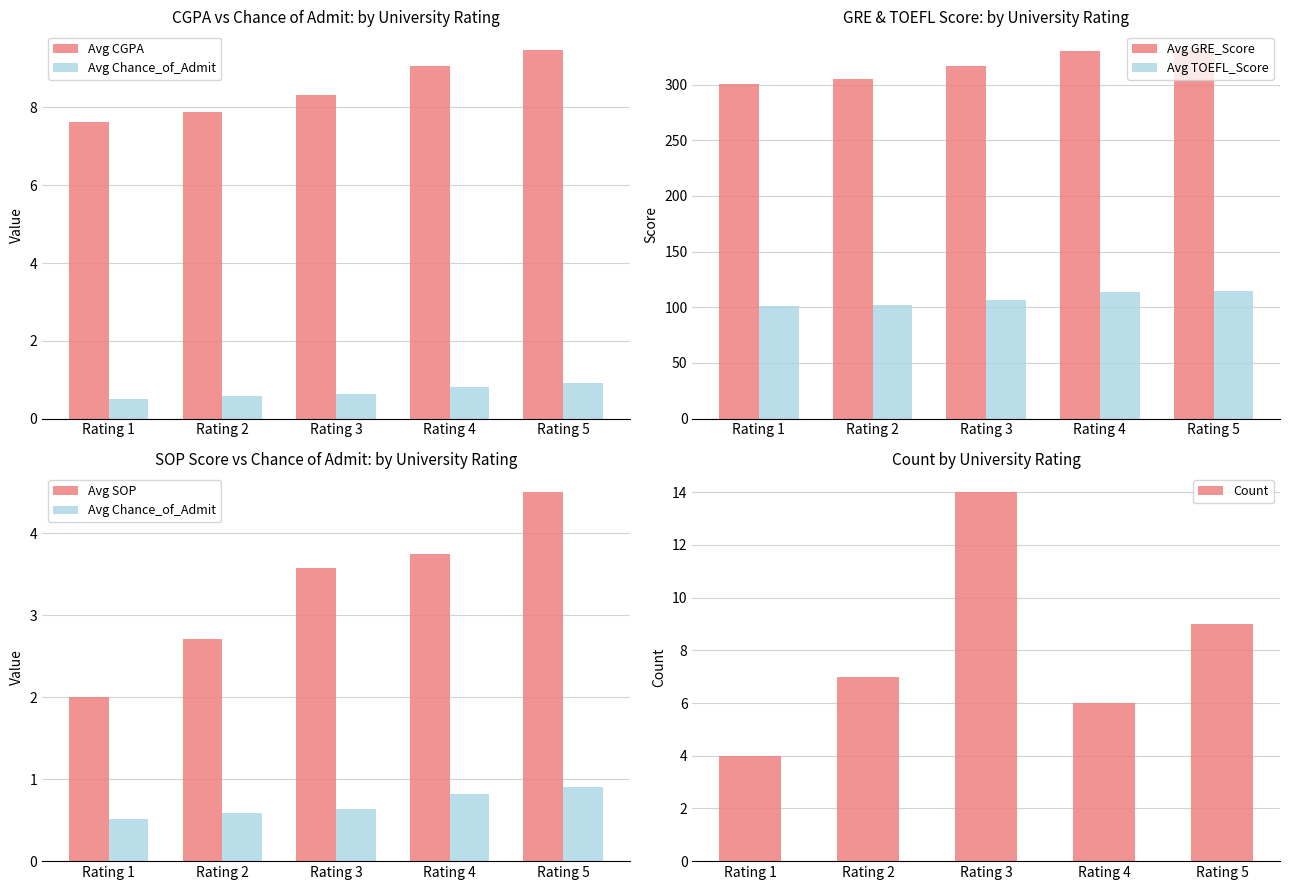

Count the Avg SOP values in the range 2 to 3.

2